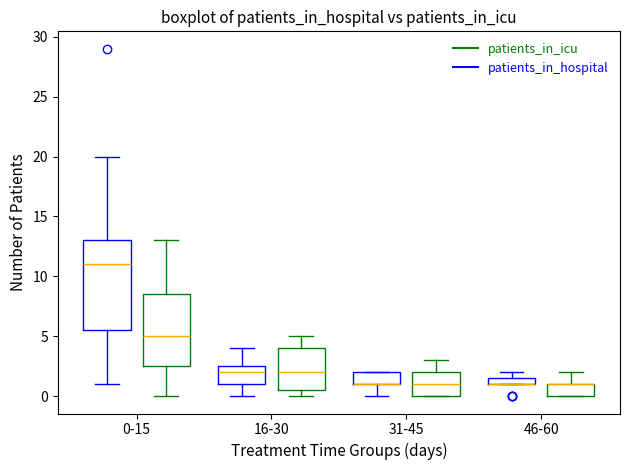

Comparing the boxes themselves (not the whiskers), which one is the tallest?

0-15 (patients_in_hospital)